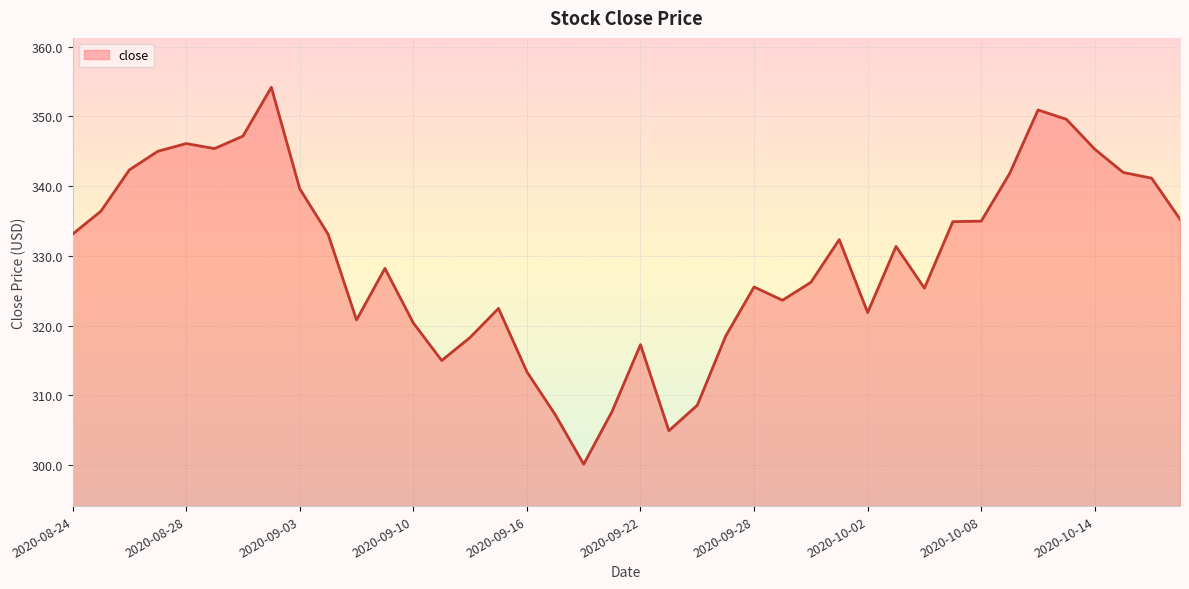

What is the smallest value displayed?

300.1